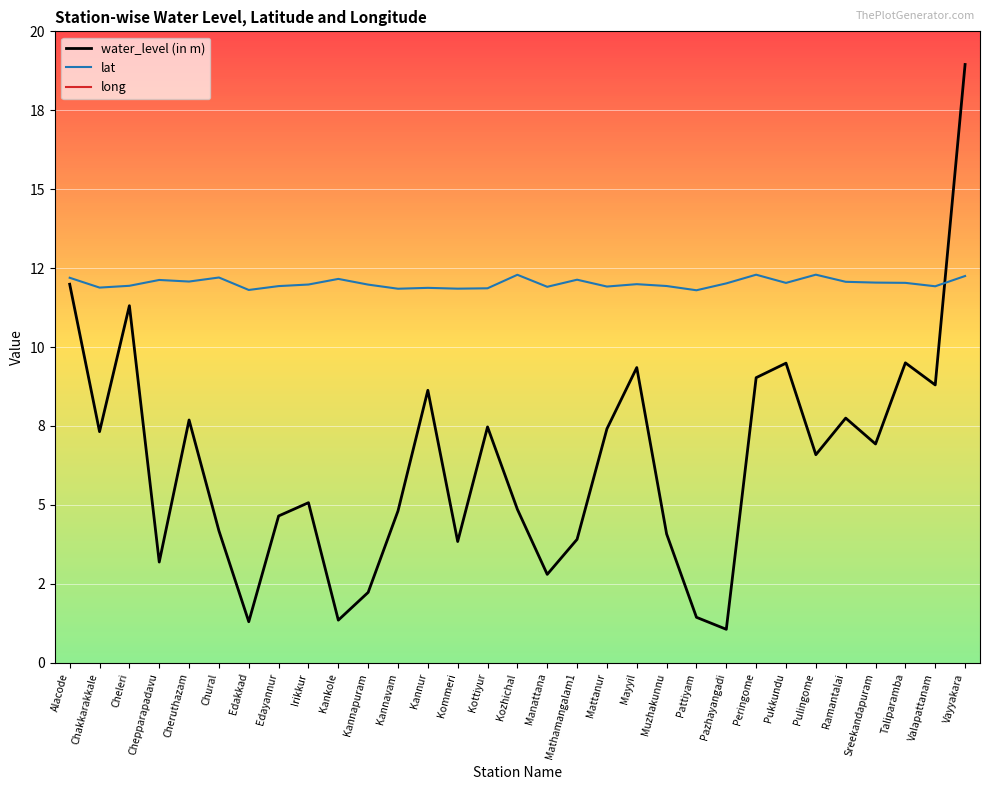

What are all the series names shown in the legend?

water_level (in m), lat, long